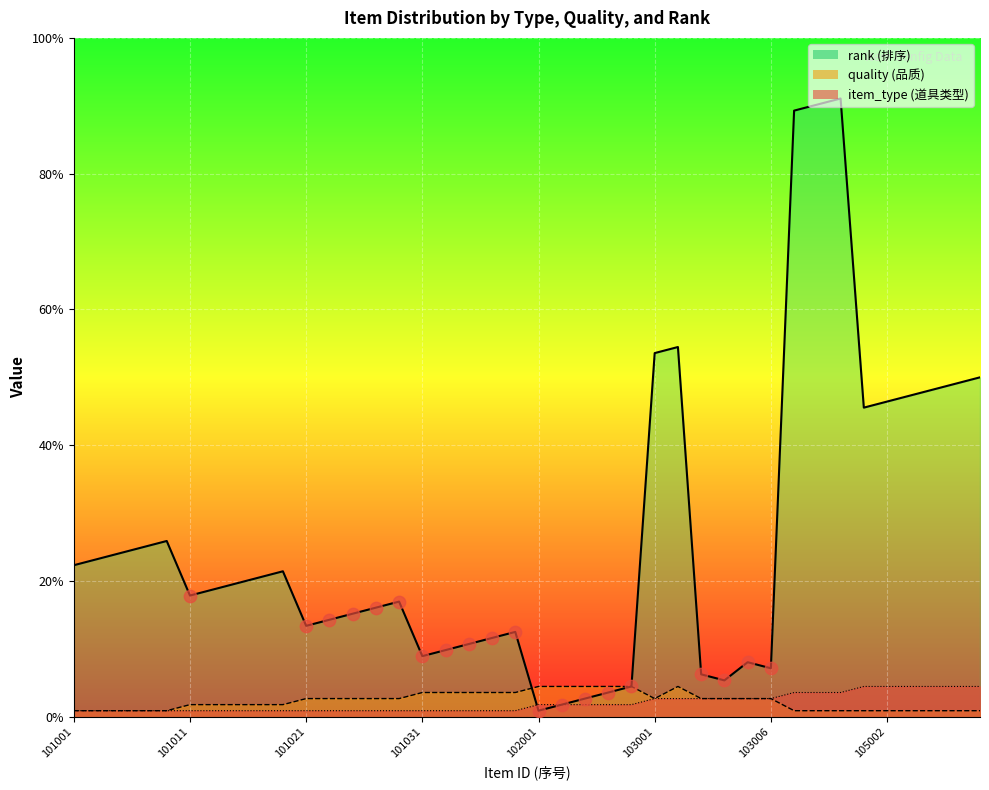

Is the value of item_type at 105001 greater than the value of rank at 101012?

No